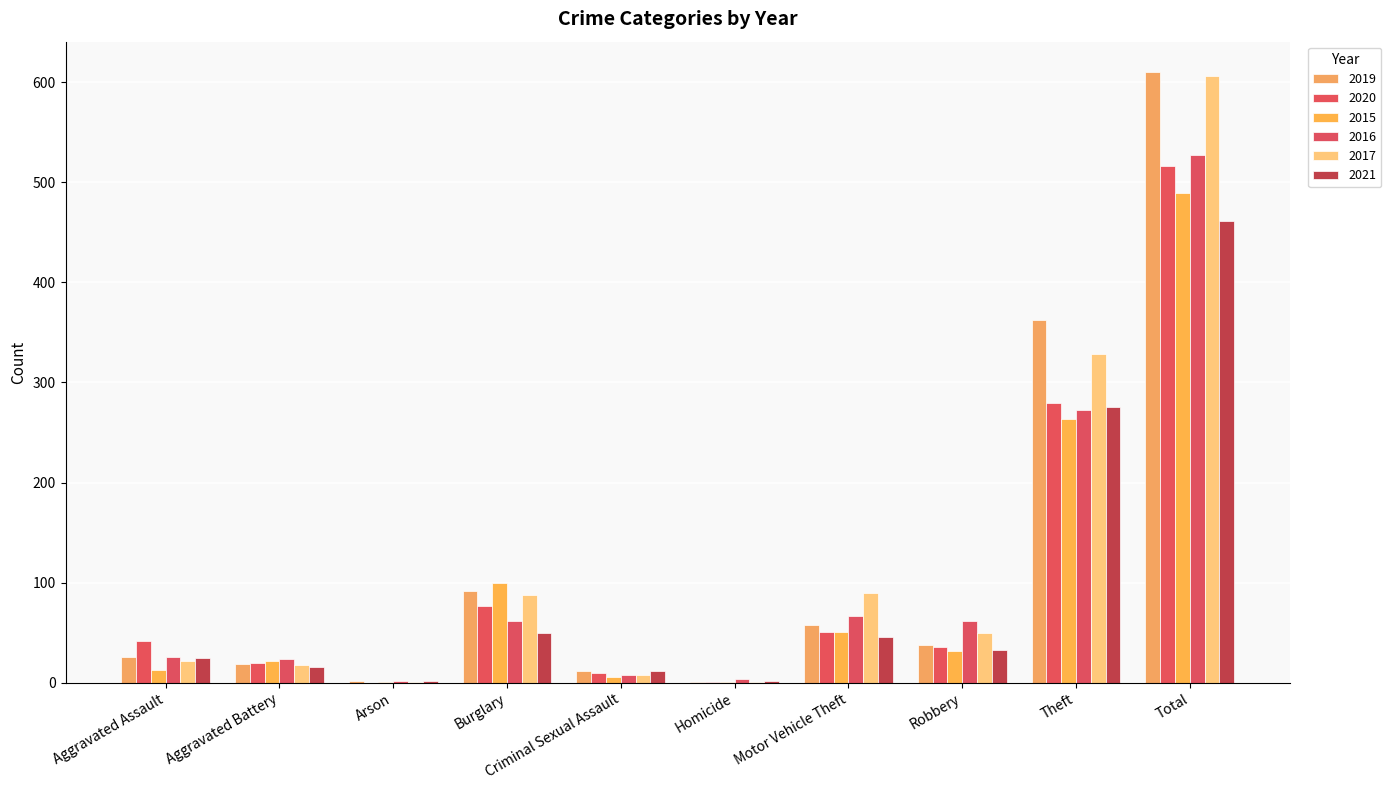

Which series has the largest range (max minus min)?

2019